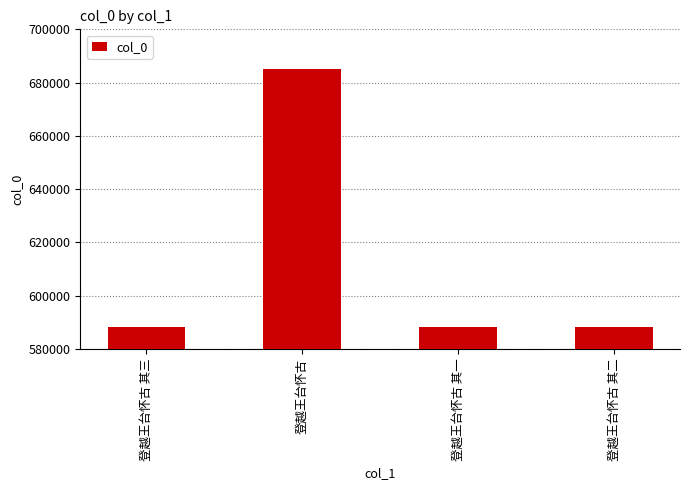

What is the maximum value shown in the chart?

685029